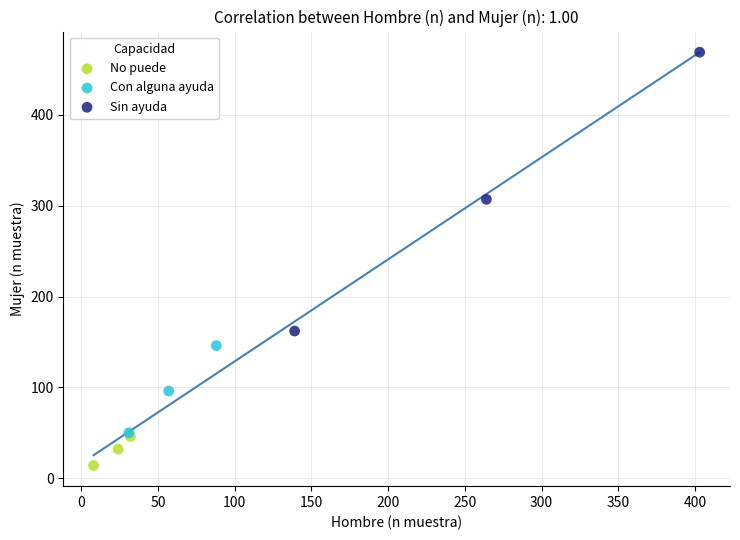

Which series reaches the minimum Y coordinate?

No puede